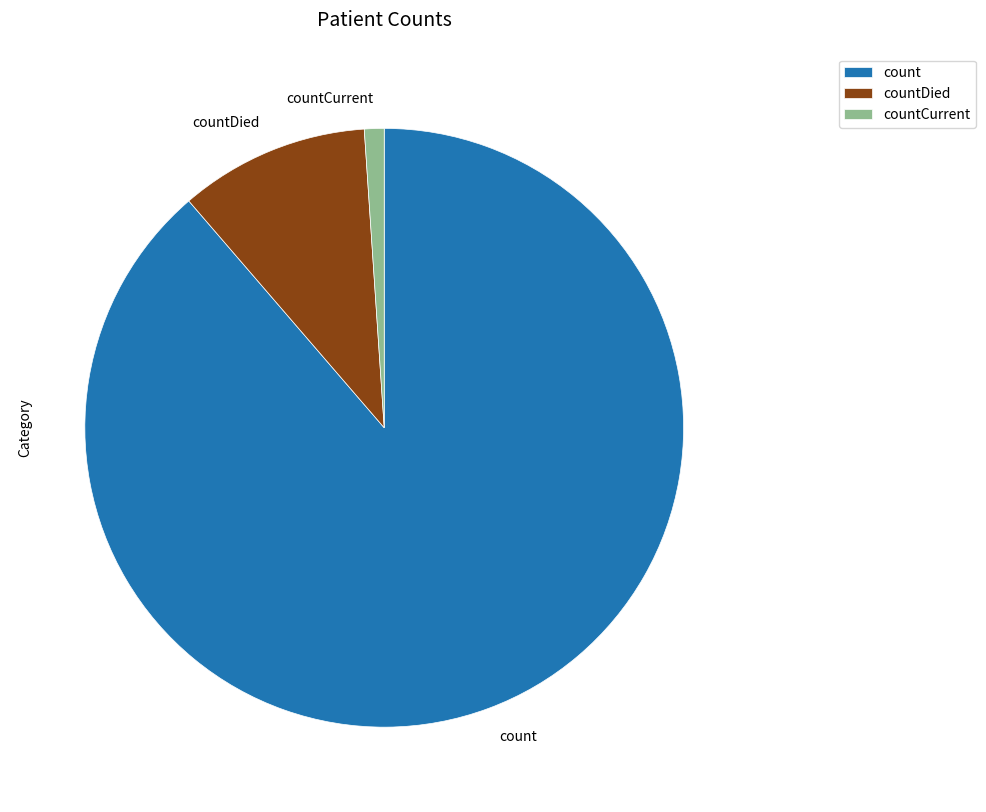

Is the sum of count and countCurrent greater than half?

Yes